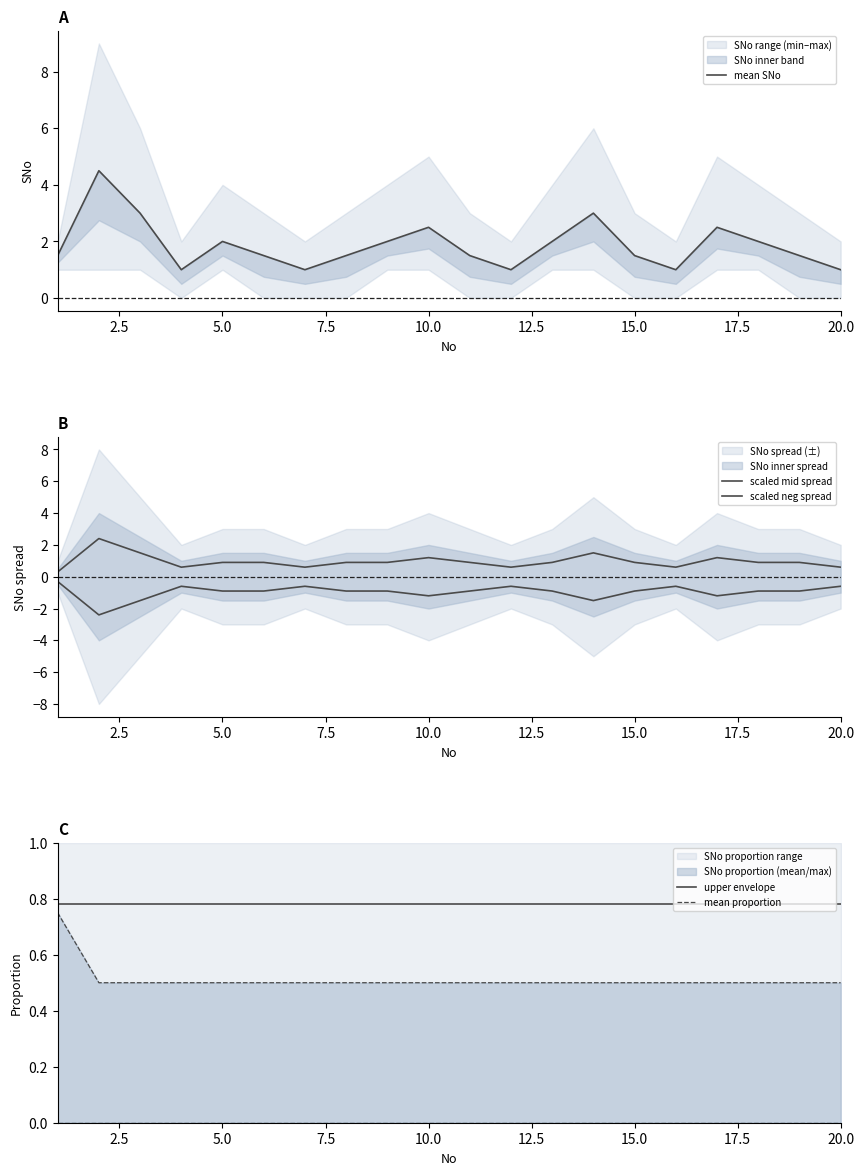

List the series in order of their peak value, highest first.

mean SNo, scaled mid spread, upper envelope, mean proportion, scaled neg spread